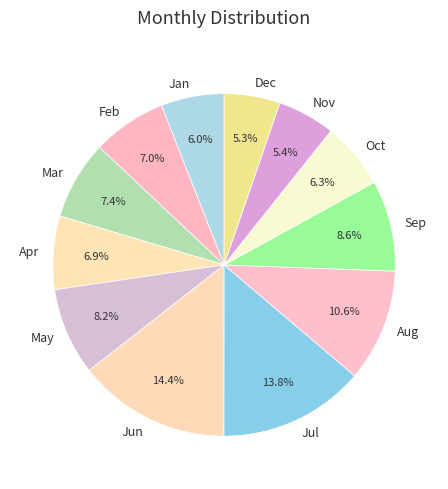

Does Aug account for over 50% of the chart?

No